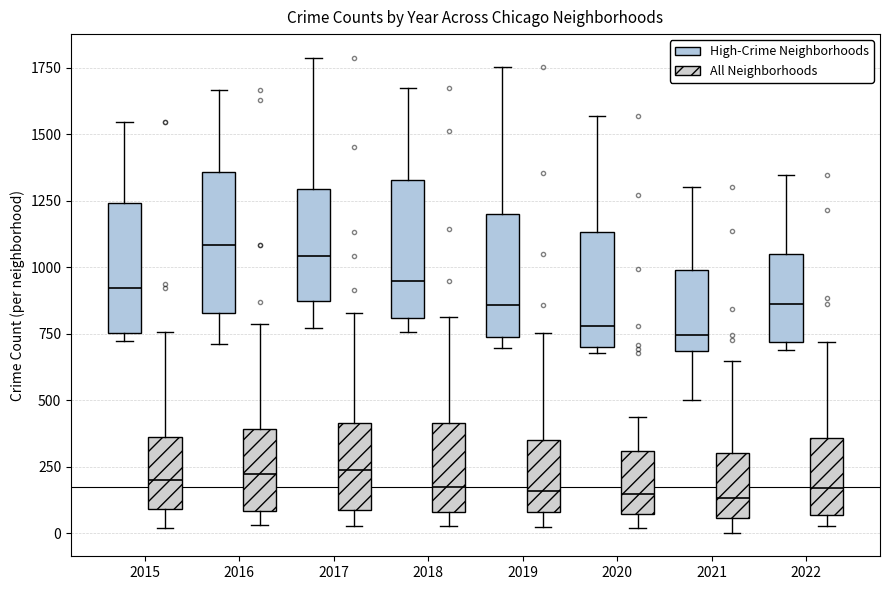

Where does the median line of the box for 2015 (All Neighborhoods) sit on the y-axis? The values are not printed on the chart, so give them approximately, as read against the axis.

200